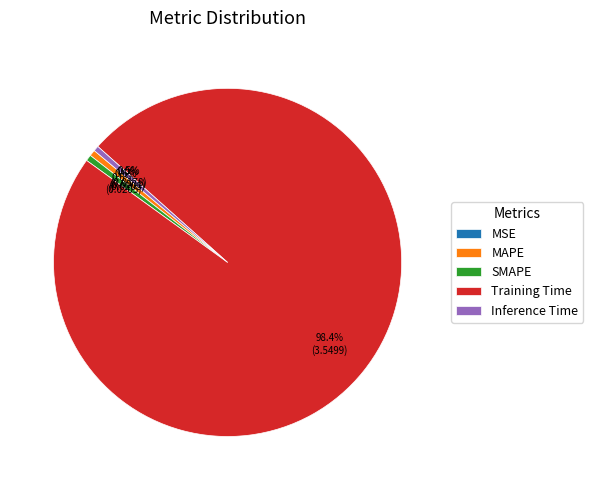

What percentage is the SMAPE slice, to the nearest percent?

1%